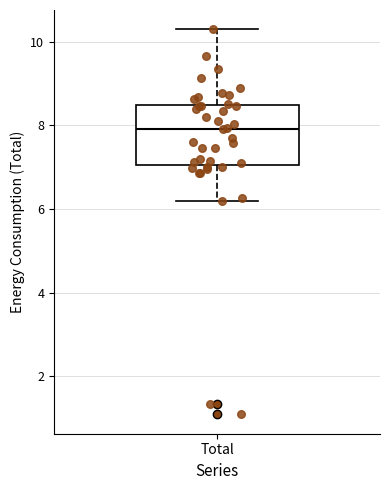

Transcribe this box plot: give where the median line is, the range the box spans, and where the two whiskers end, as read against the y-axis. The values are not printed on the chart, so give them approximately, as read against the axis.

median 8.0, box 7.0 to 8.4, whiskers 6.2 to 10.4